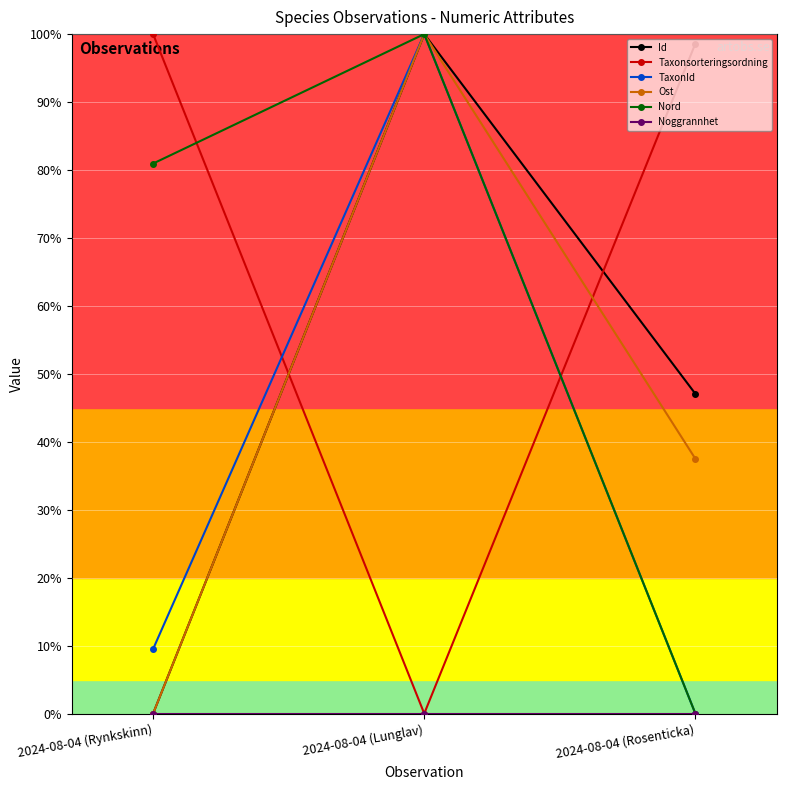

What are all the series names shown in the legend?

Id, Taxonsorteringsordning, TaxonId, Ost, Nord, Noggrannhet